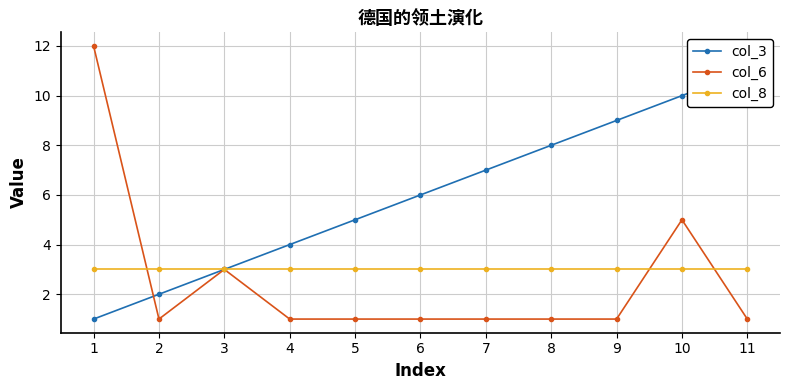

At which category is the sum across all series the highest?

10